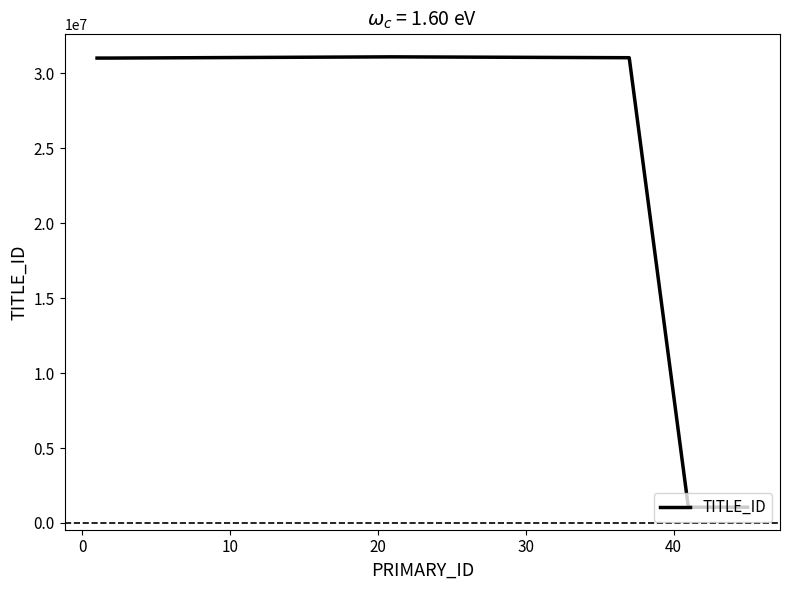

What is the difference between the maximum and second lowest values?

30048894